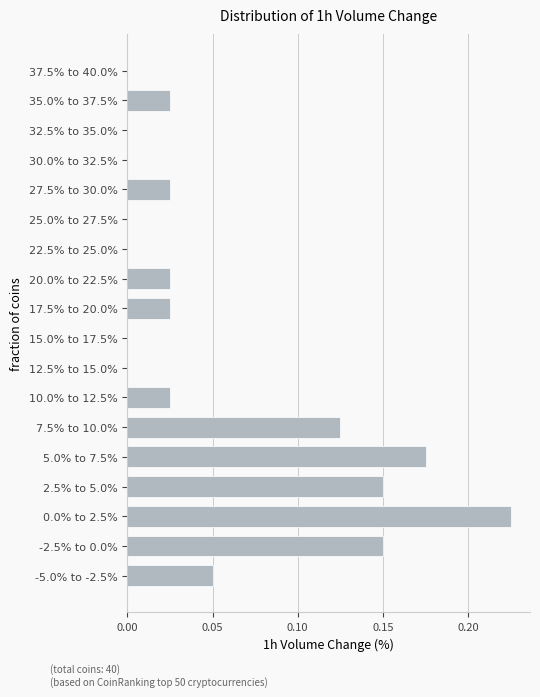

Which has a higher value, 35.0% to 37.5% or 7.5% to 10.0%?

7.5% to 10.0%